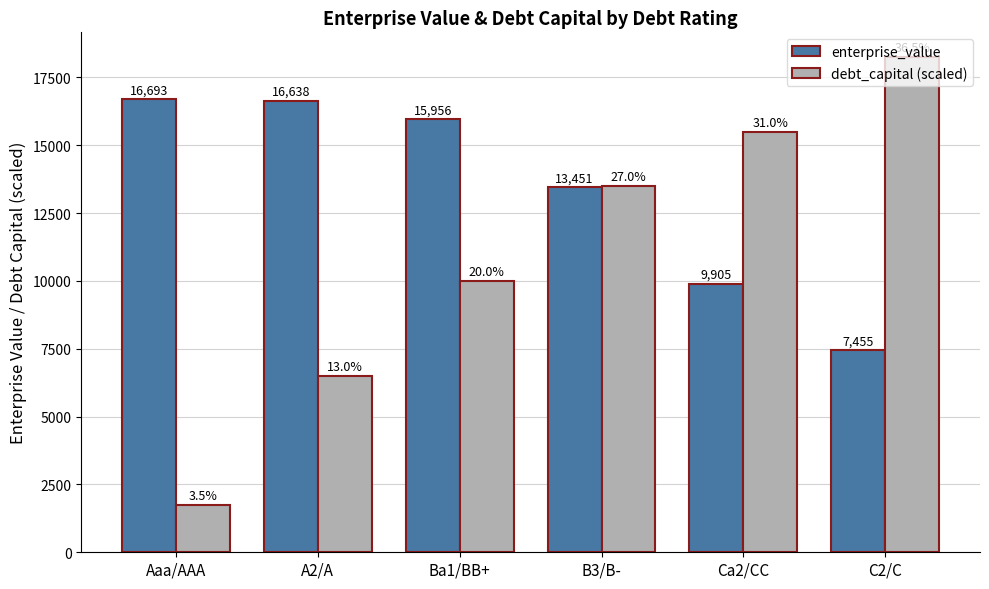

What is the sum of the debt_capital (scaled) values at Ca2/CC and Ba1/BB+?

25500.0